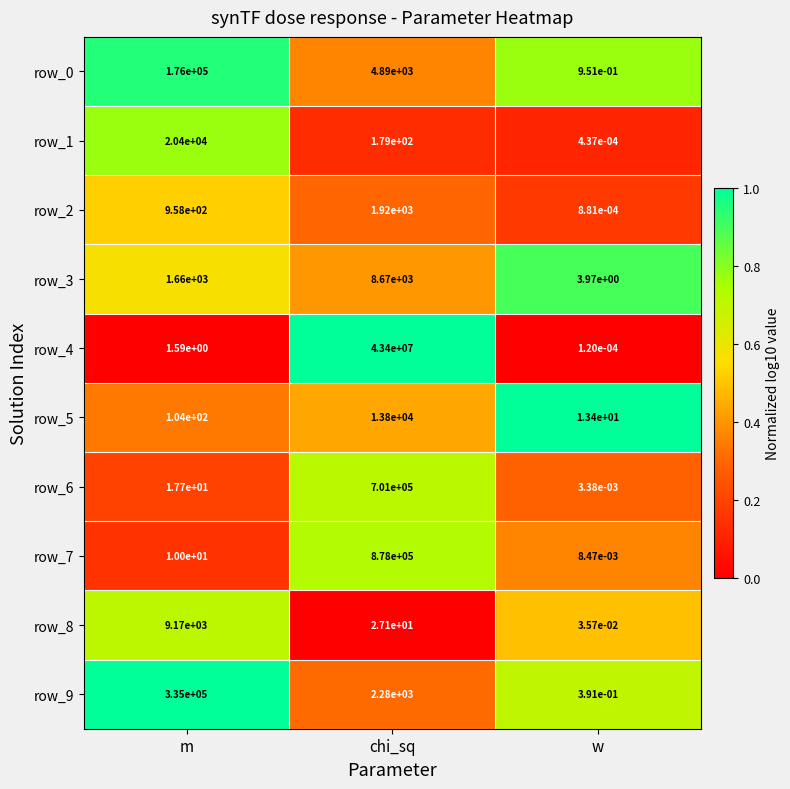

At which category is the sum across all series the highest?

chi_sq